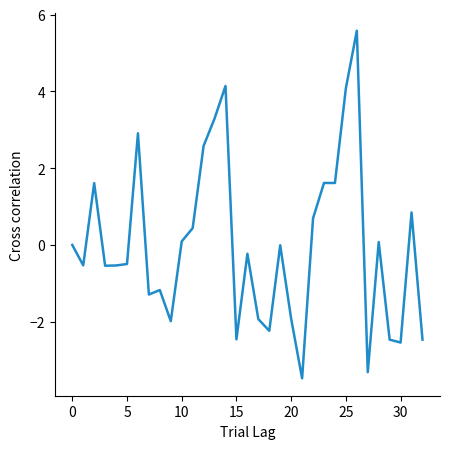

What is the maximum value shown in the chart?

5.6